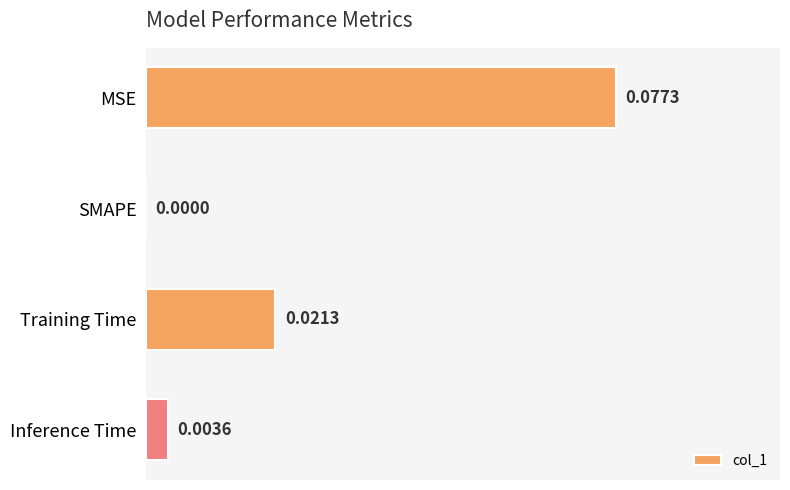

How many positive values are there?

3